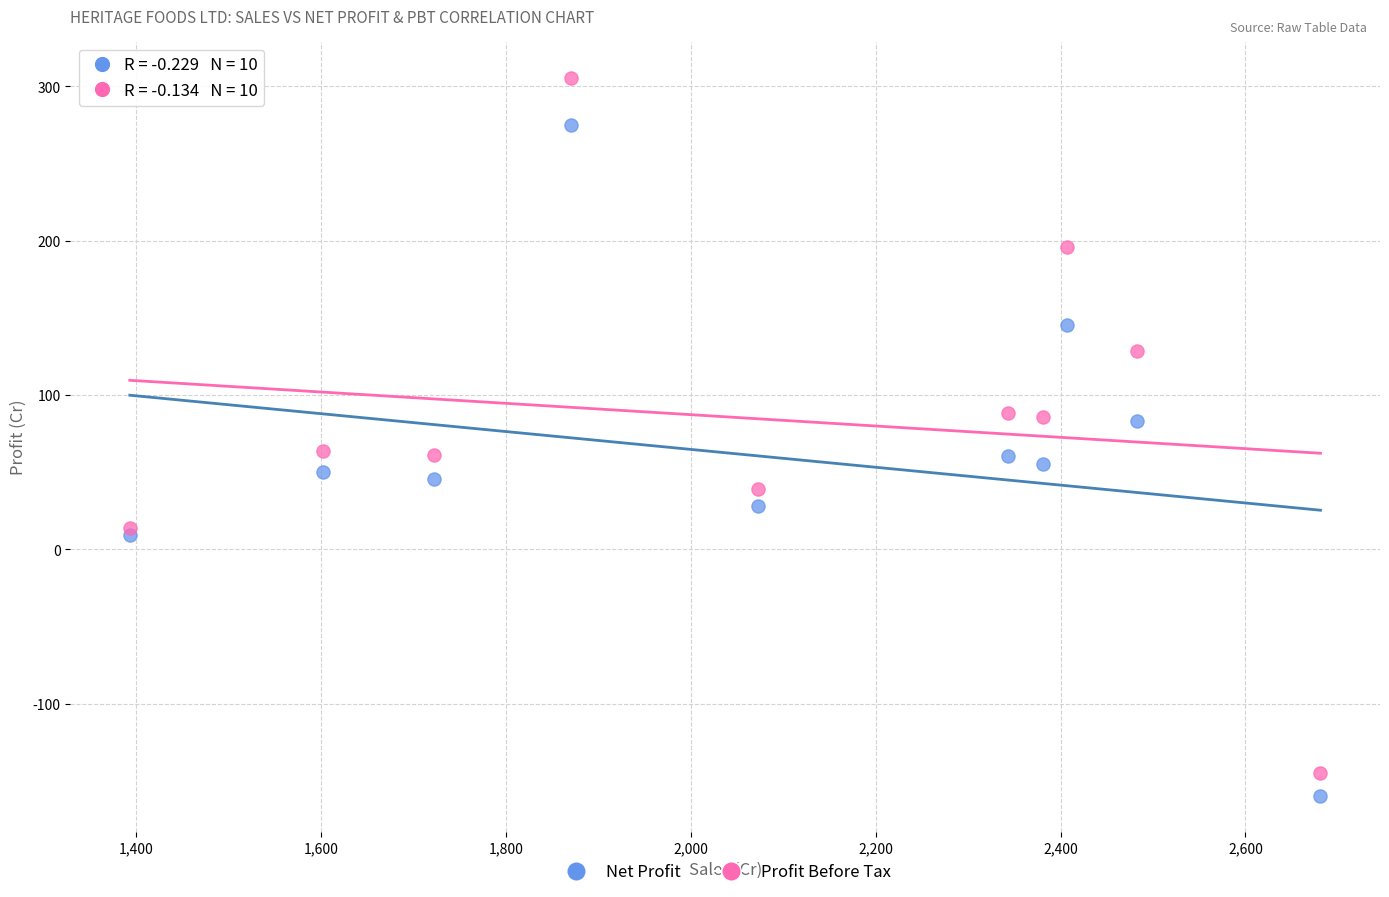

What are all the series names shown in the legend?

Net Profit, Profit Before Tax